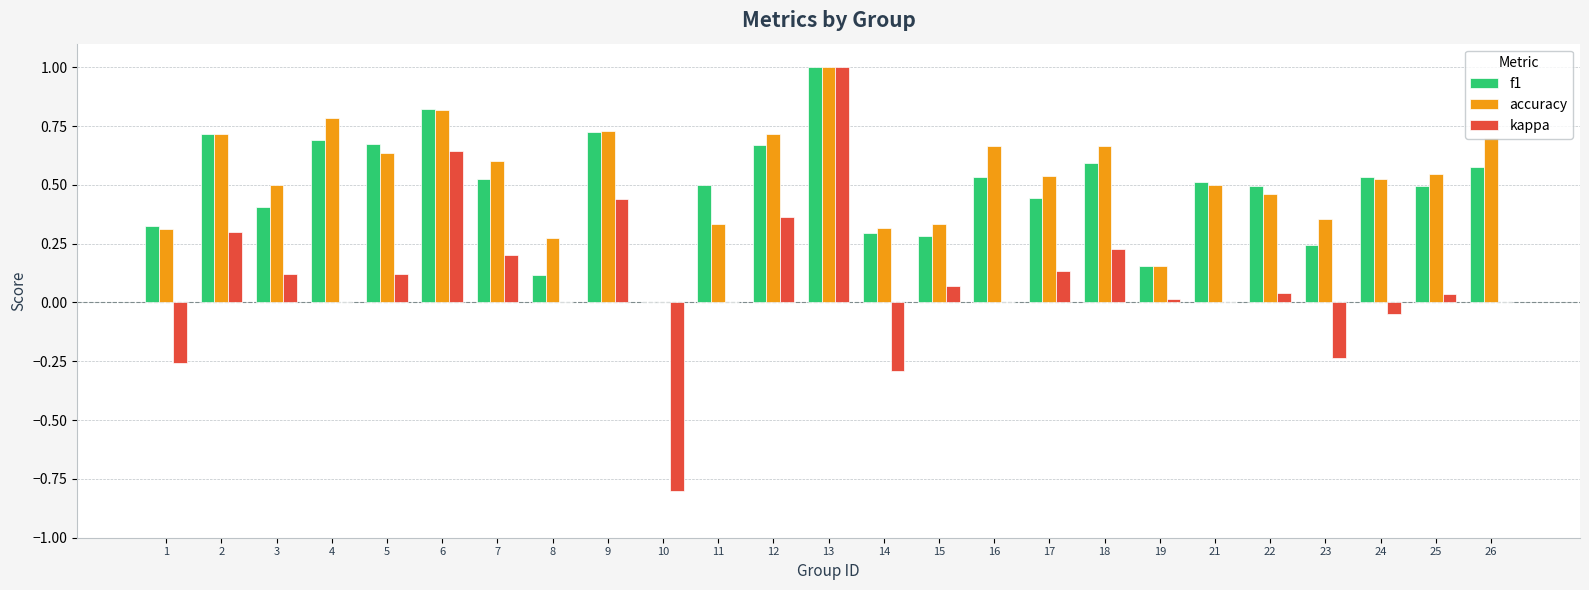

What are all the series names shown in the legend?

f1, accuracy, kappa